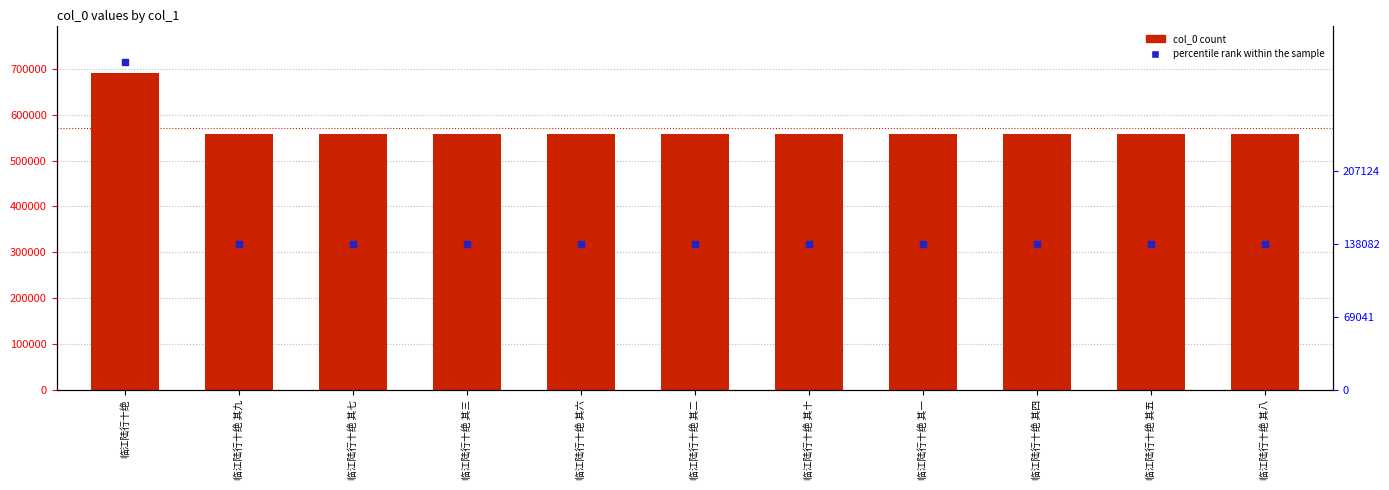

Is the value of percentile rank within the sample at 临江陆行十绝 其八 greater than the value of col_0 at 临江陆行十绝 其六?

No